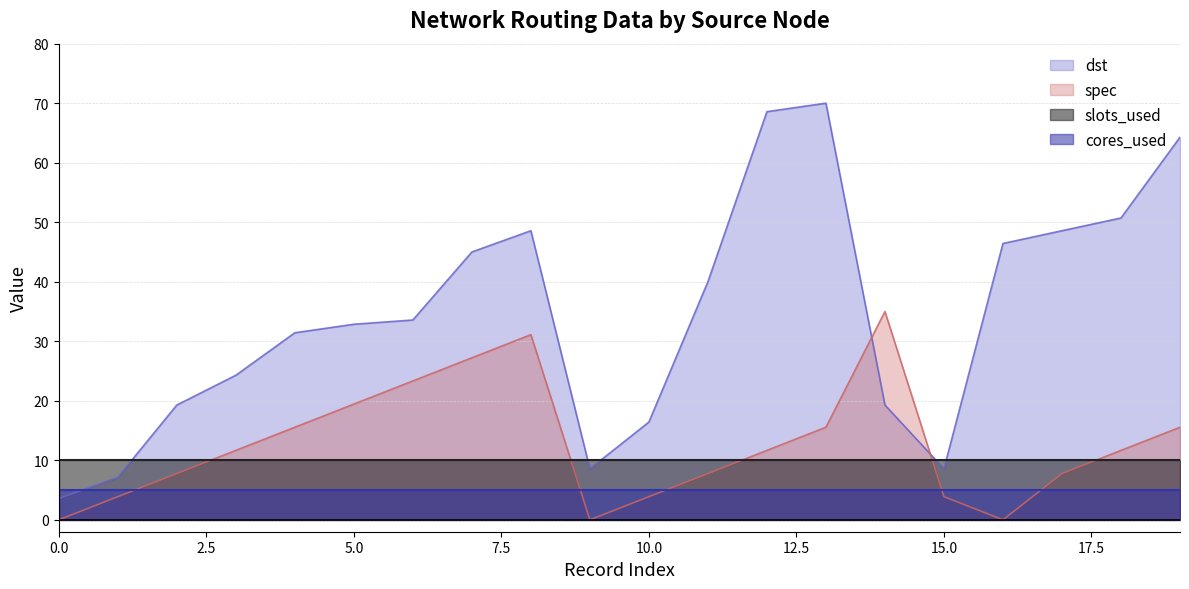

What is the difference between the maximum and minimum values in the dst series?

66.4